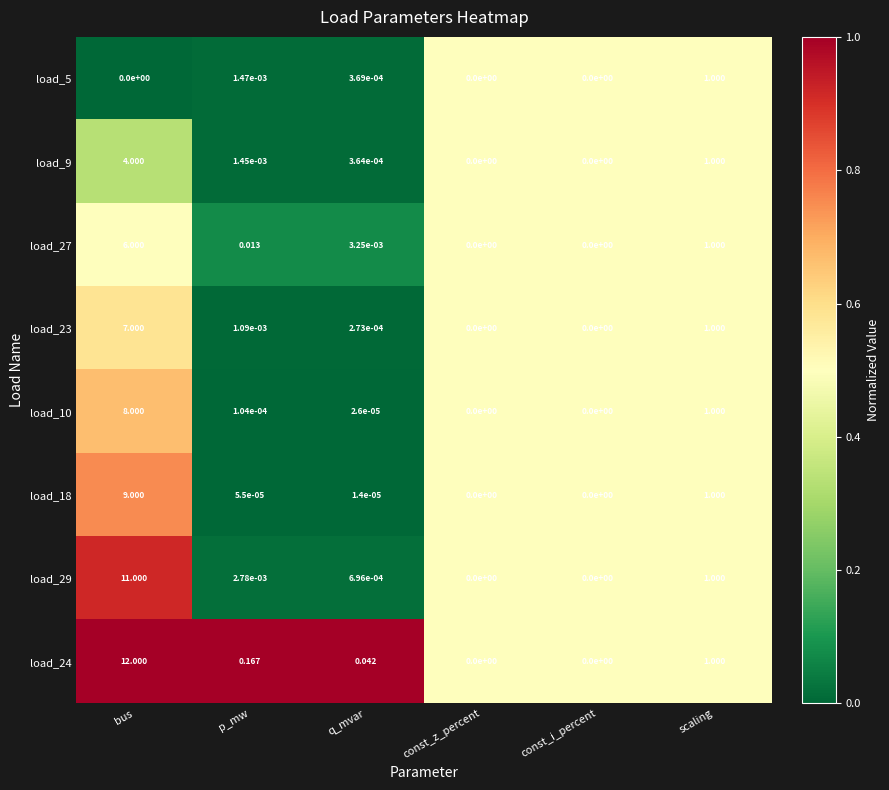

At which label is load_10 closest to 4?

scaling